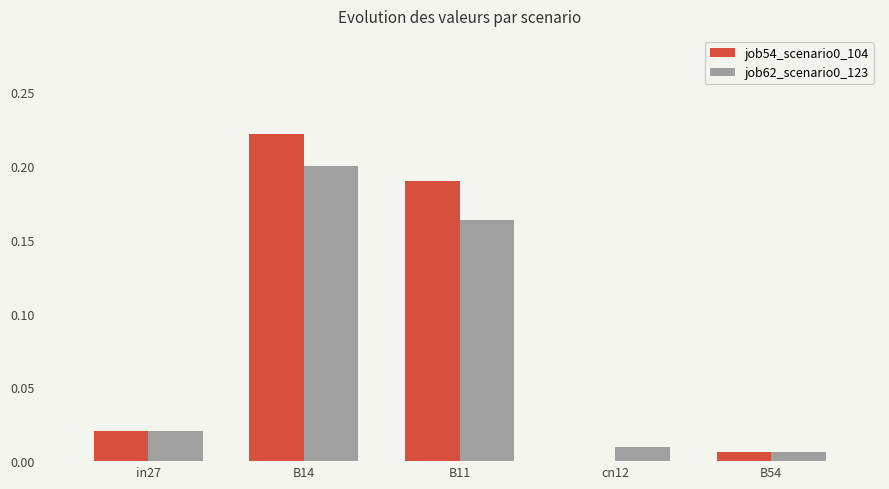

At which category is the sum across all series the highest?

B14